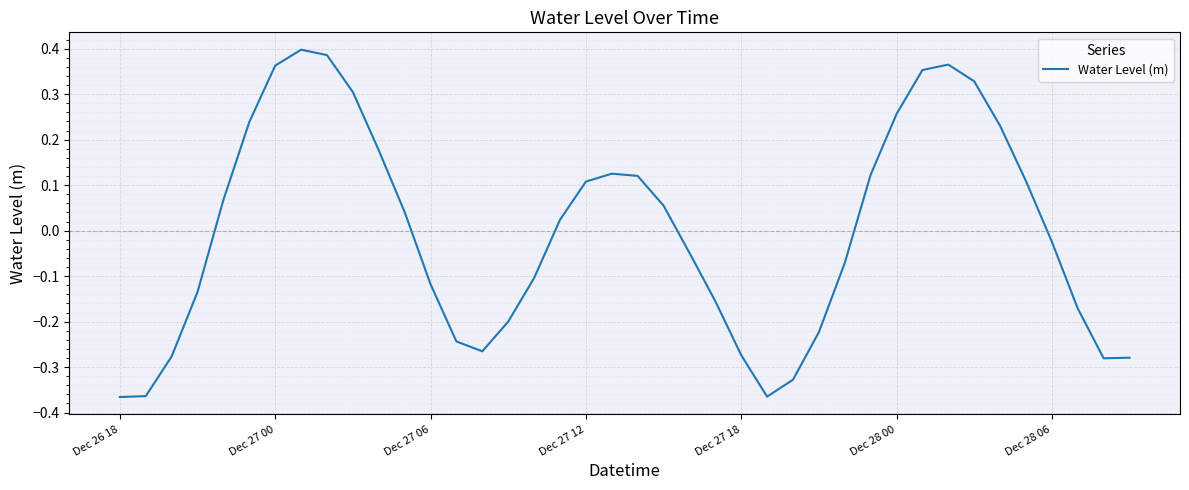

What is the difference between the maximum and minimum values?

0.8